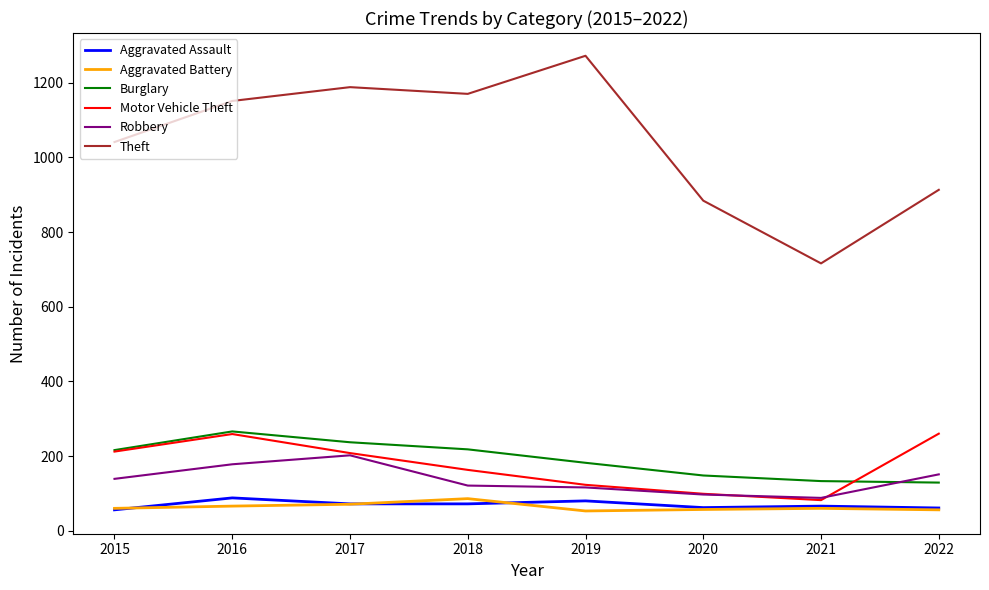

Is it true that Motor Vehicle Theft equals 260 at 2022?

True